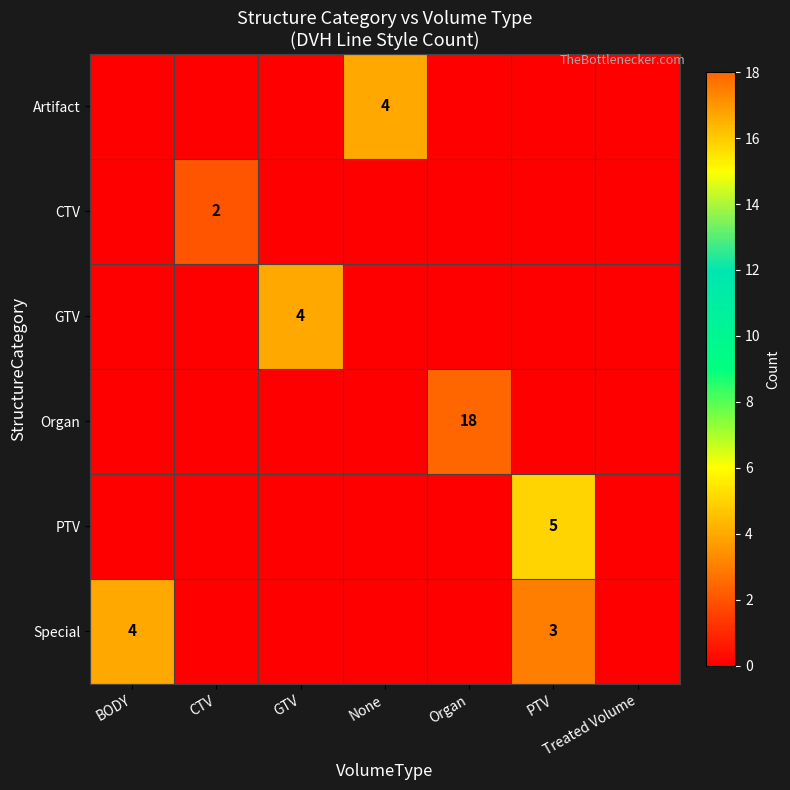

The value of PTV at PTV is 5. True or false?

True